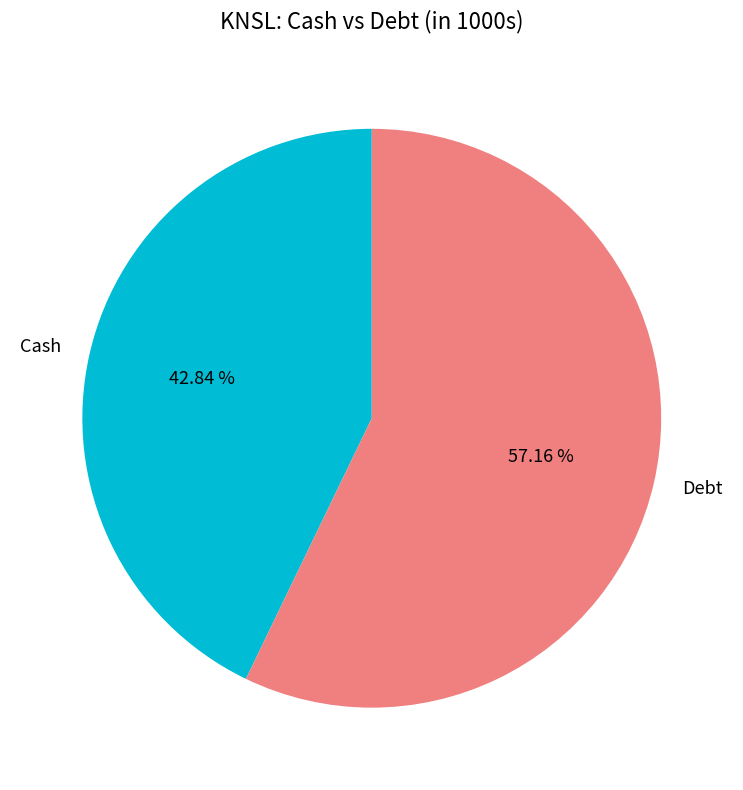

Approximately how many times larger is the value at Cash compared to Debt?

0.7